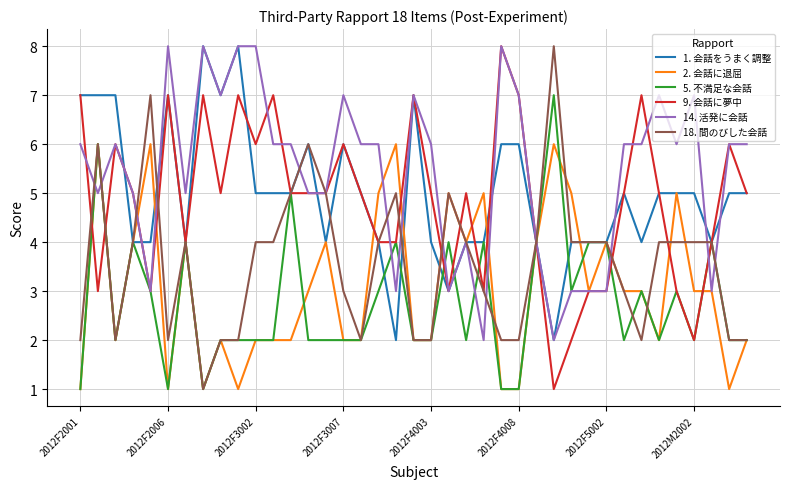

Reading left to right, what are all the values shown in this chart?

1. 会話をうまく調整: 7	7	7	4	4	7	4	8	7	8	5	5	5	6	4	6	5	4	2	7	4	3	4	4	6	6	4	2	4	4	4	5	4	5	5	5	4	5	5
2. 会話に退屈: 1	6	2	4	6	1	4	1	2	1	2	2	2	3	4	2	2	5	6	2	2	5	4	5	1	1	4	6	5	3	4	3	3	2	5	3	3	1	2
5. 不満足な会話: 1	6	2	4	3	1	4	1	2	2	2	2	5	2	2	2	2	3	4	2	2	4	2	4	1	1	4	7	3	4	4	2	3	2	3	2	4	2	2
9. 会話に夢中: 7	3	6	5	3	7	4	7	5	7	6	7	5	5	5	6	5	4	4	7	5	3	5	3	8	7	4	1	2	3	3	5	7	5	3	2	4	6	5
14. 活発に会話: 6	5	6	5	3	8	5	8	7	8	8	6	6	5	5	7	6	6	3	7	6	3	4	2	8	7	4	2	3	3	3	6	6	7	6	7	3	6	6
18. 間のびした会話: 2	6	2	4	7	2	4	1	2	2	4	4	5	6	5	3	2	4	5	2	2	5	4	3	2	2	4	8	4	4	4	3	2	4	4	4	4	2	2